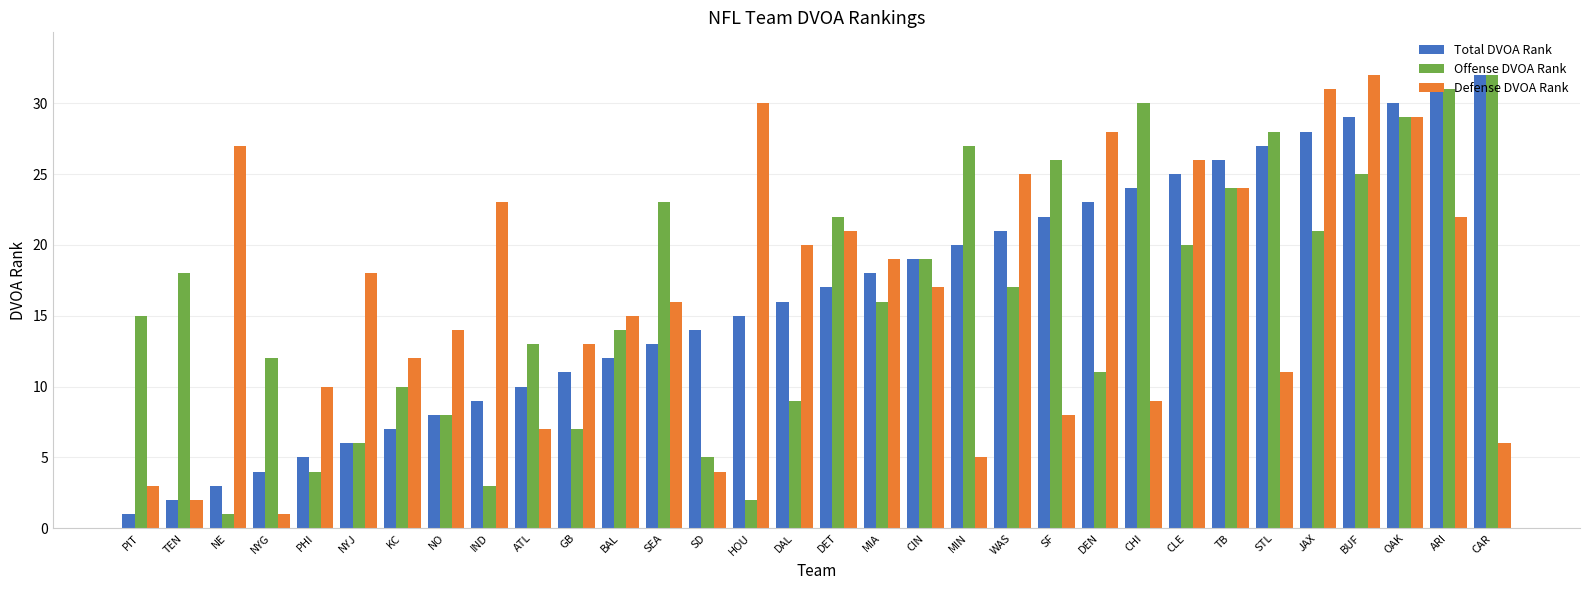

Reading left to right, transcribe all the data shown in this chart.

Total DVOA Rank: 1	2	3	4	5	6	7	8	9	10	11	12	13	14	15	16	17	18	19	20	21	22	23	24	25	26	27	28	29	30	31	32
Offense DVOA Rank: 15	18	1	12	4	6	10	8	3	13	7	14	23	5	2	9	22	16	19	27	17	26	11	30	20	24	28	21	25	29	31	32
Defense DVOA Rank: 3	2	27	1	10	18	12	14	23	7	13	15	16	4	30	20	21	19	17	5	25	8	28	9	26	24	11	31	32	29	22	6